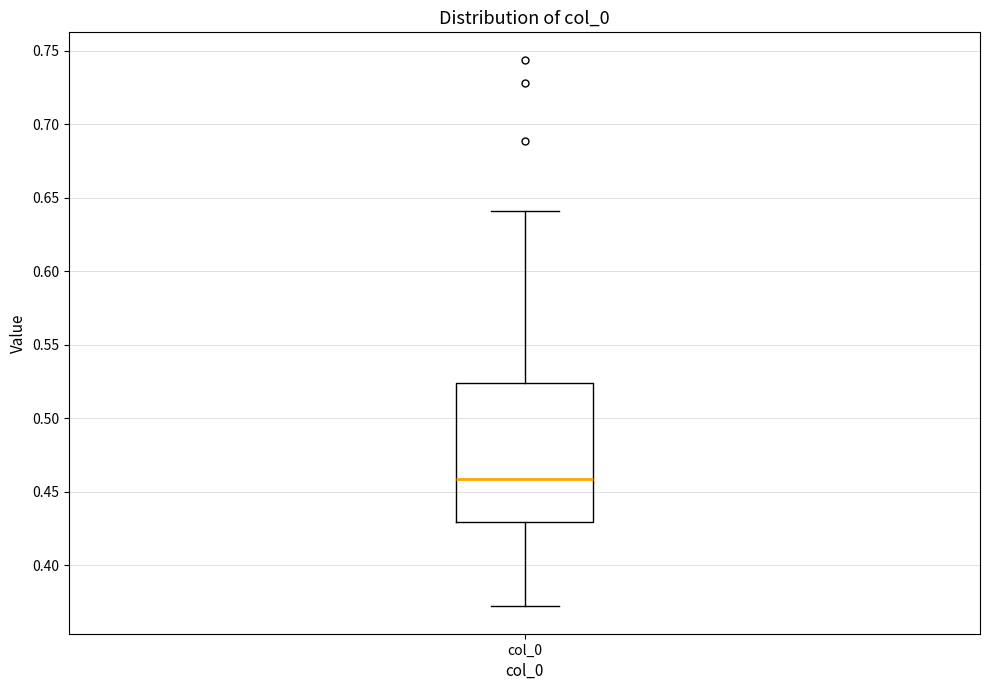

Transcribe this box plot: give where the median line is, the range the box spans, and where the two whiskers end, as read against the y-axis. The values are not printed on the chart, so give them approximately, as read against the axis.

median 0.460, box 0.430 to 0.525, whiskers 0.370 to 0.640